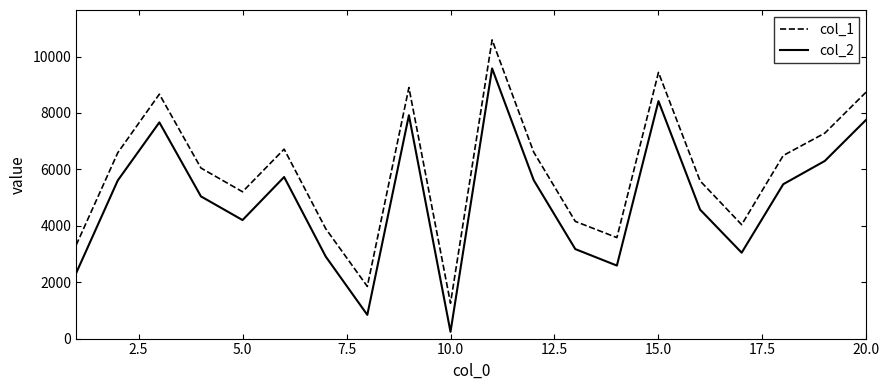

Which series has the largest range (max minus min)?

col_2